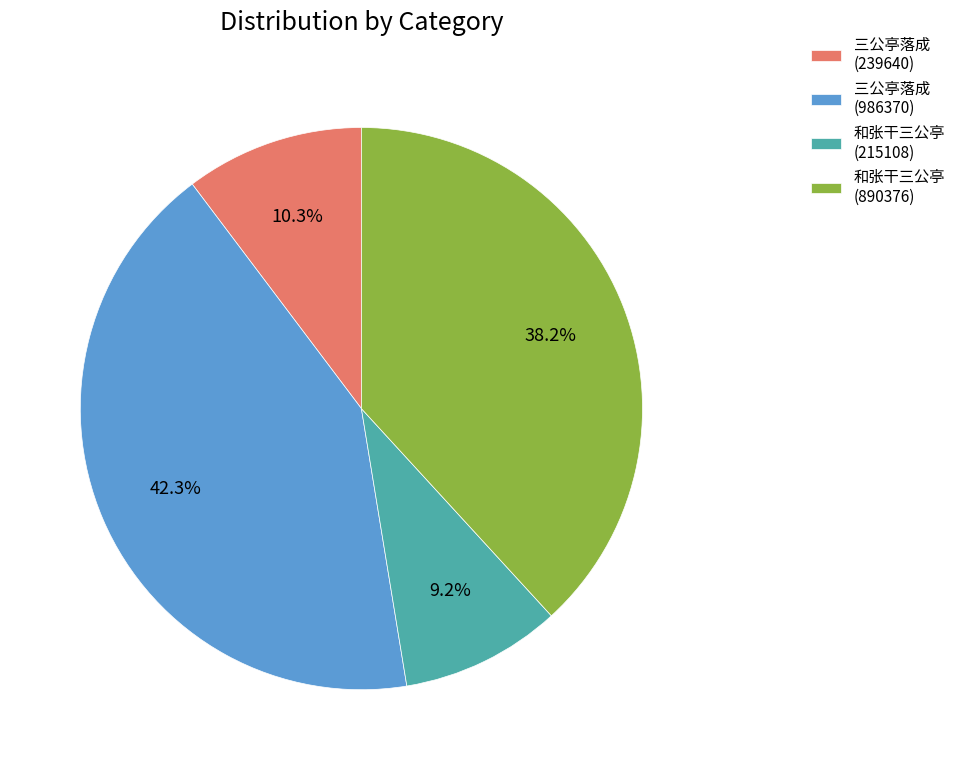

What percentage do 和张干三公亭 (215108) and 三公亭落成 (986370) together represent?

51.5%